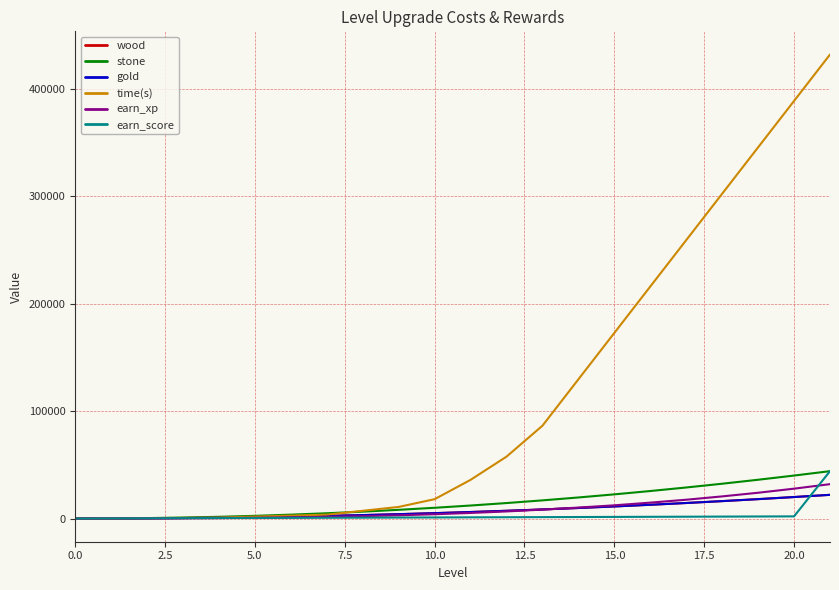

True or false: time(s) and earn_xp cross at least once.

False